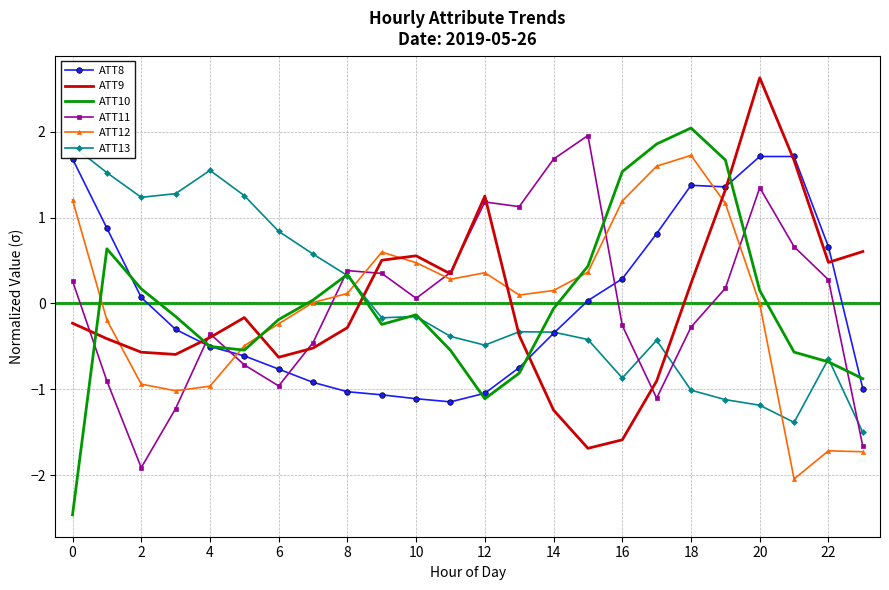

The ATT8 series shows 2.5 at 0. True or false?

False